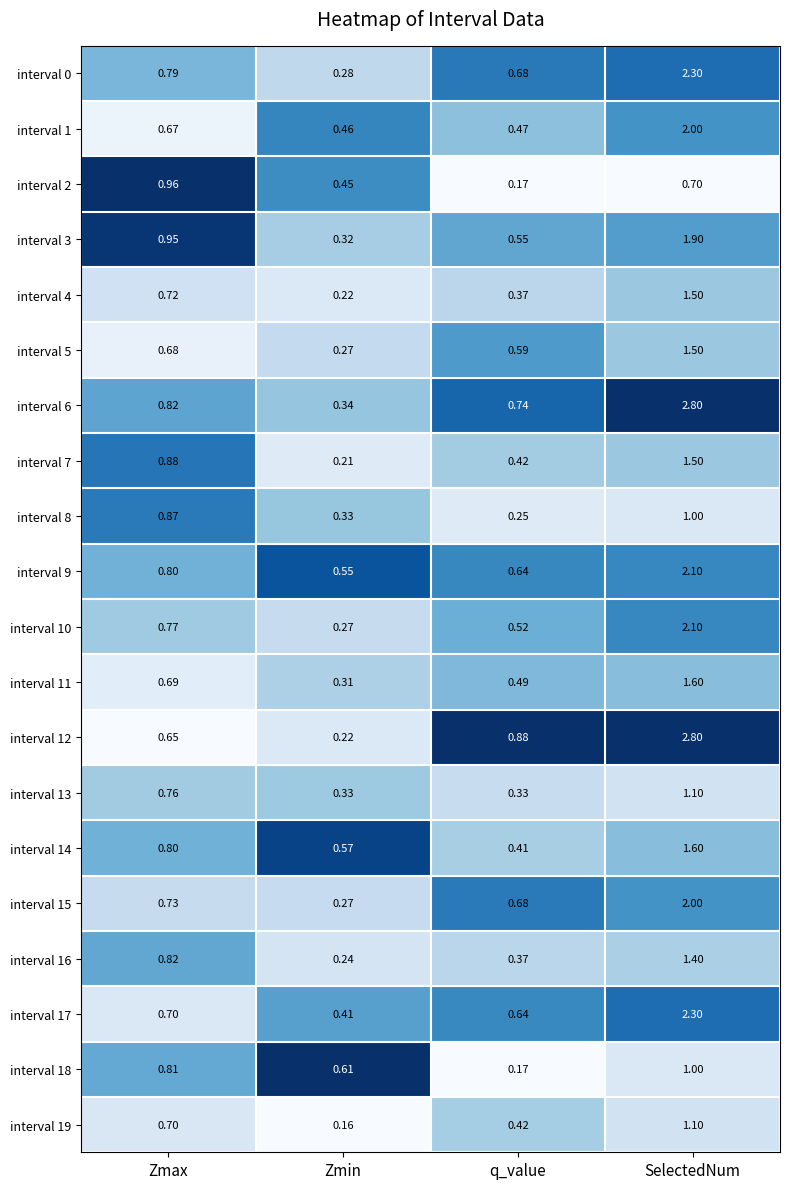

At which category is the sum across all series the highest?

SelectedNum